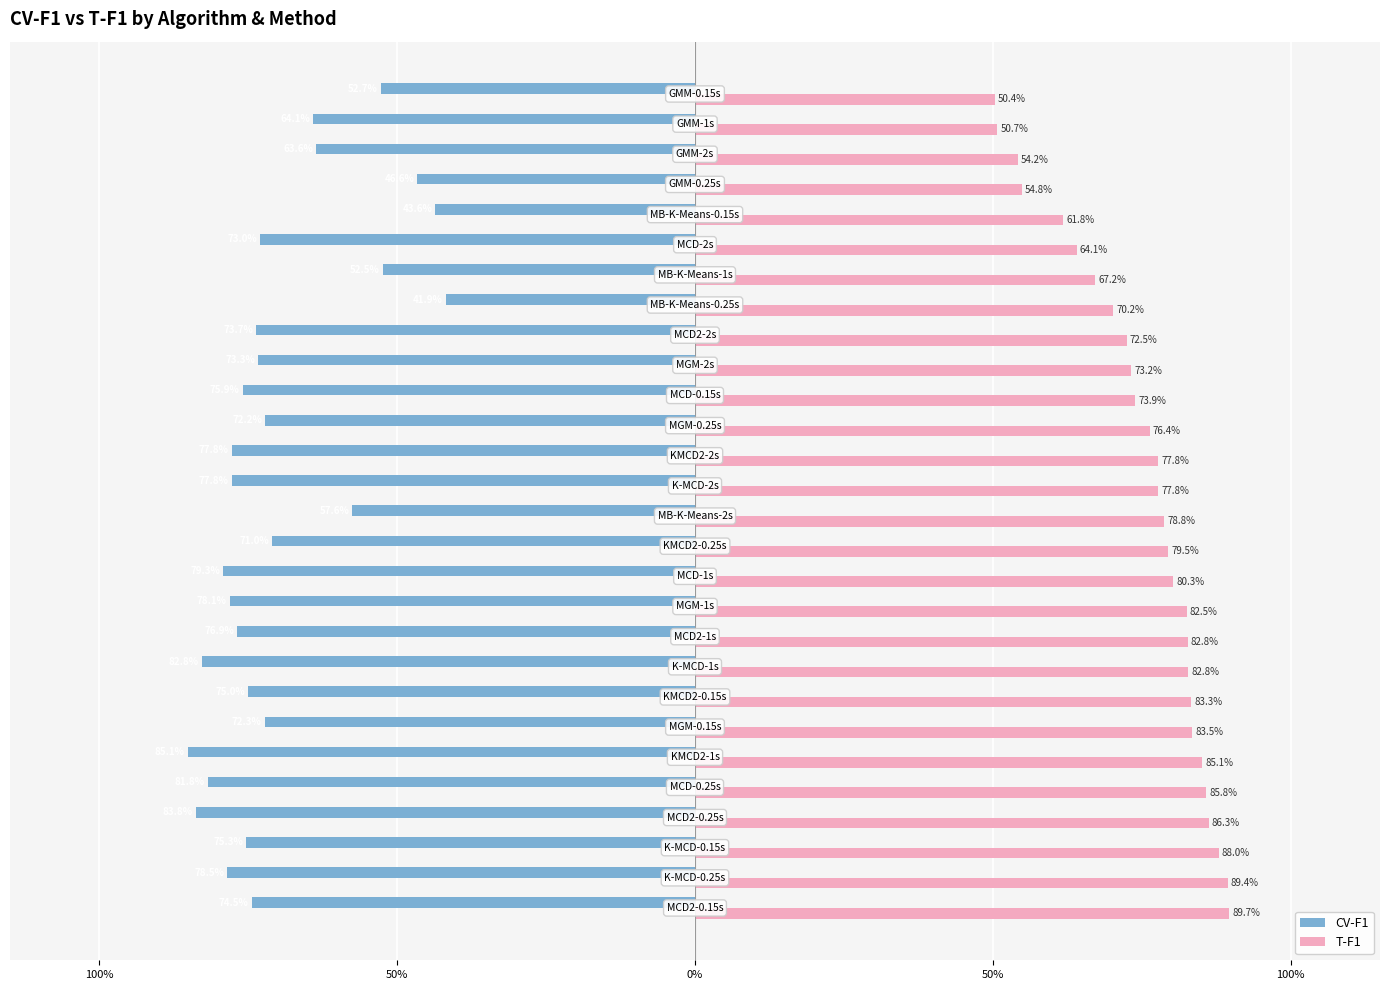

At how many categories does at least one series exceed 0?

28